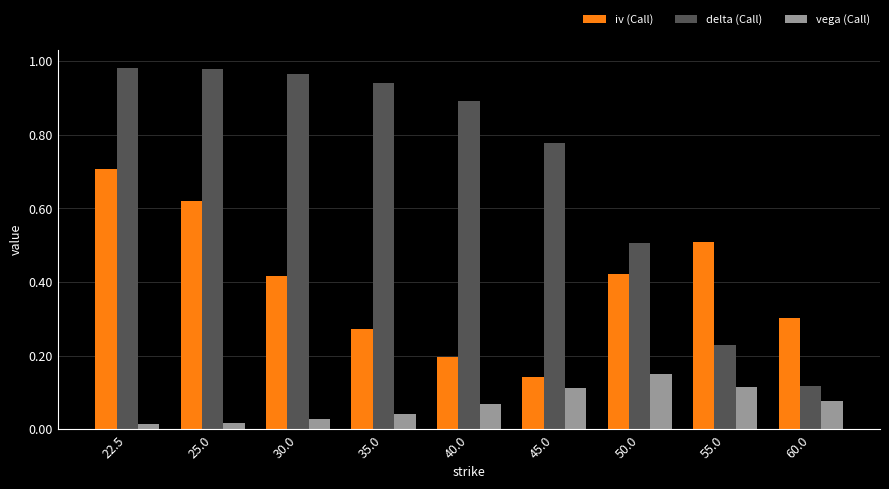

What is the difference between the highest and lowest values at 45.0?

0.7